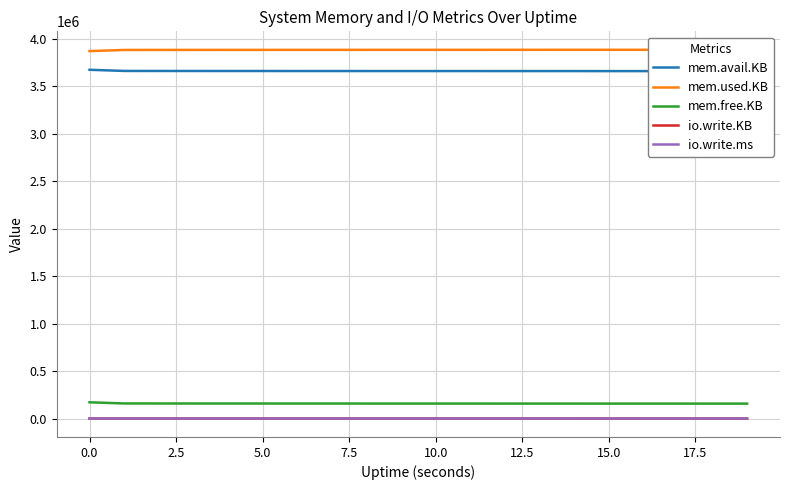

What position from the right is 11?

9